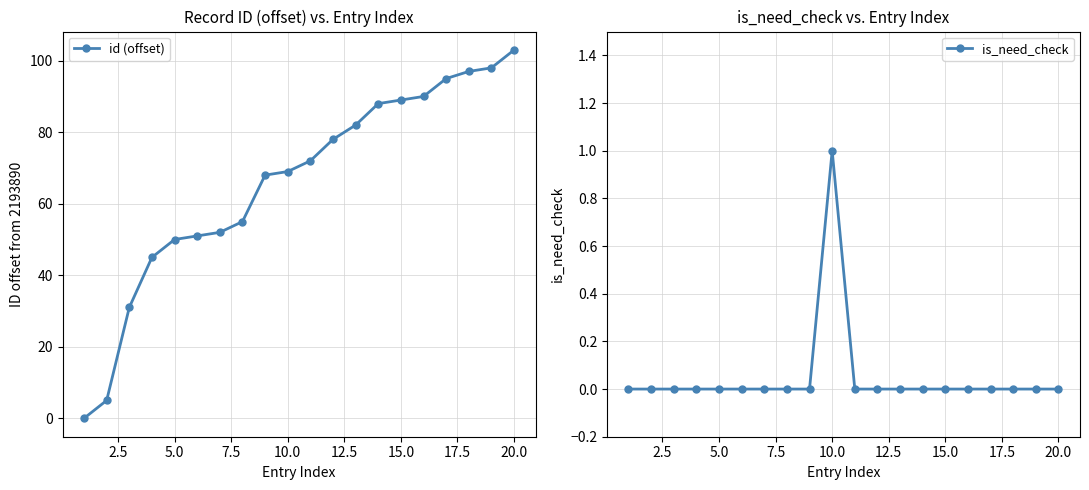

Rank the series by their maximum value, from highest to lowest.

id (offset), is_need_check